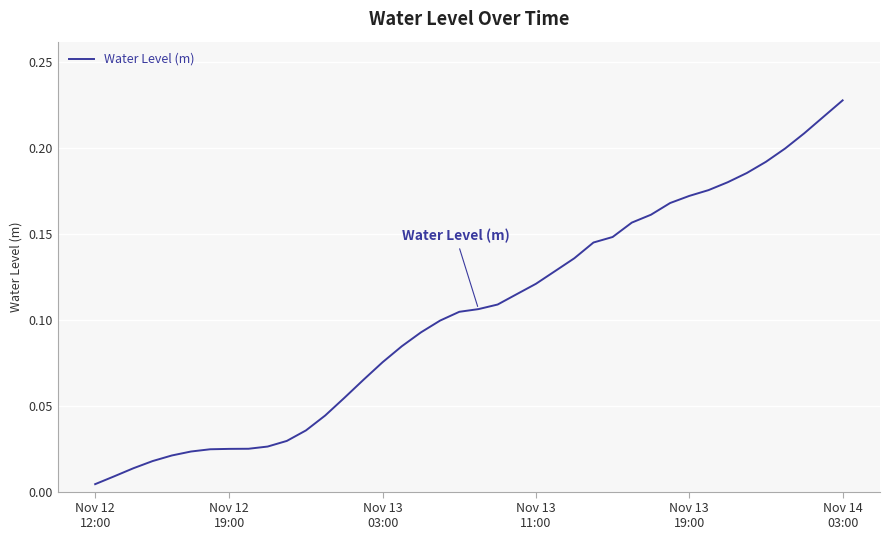

List the labels in order of value, smallest first.

Nov 12
12:00, Nov 12
19:00, Nov 13
03:00, Nov 13
11:00, Nov 13
19:00, Nov 14
03:00, 6, 7, 8, 9, 10, 11, 12, 13, 14, 15, 16, 17, 18, 19, 20, 21, 22, 23, 24, 25, 26, 27, 28, 29, 30, 31, 32, 33, 34, 35, 36, 37, 38, 39